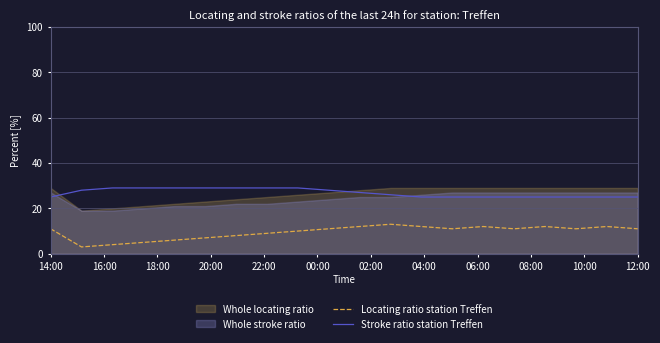

True or false: Locating ratio station Treffen has a value of 11 at 12:00.

True